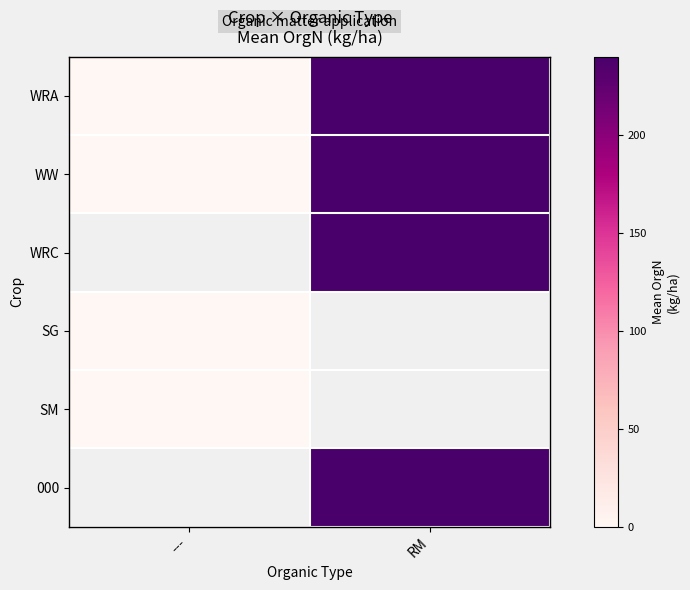

The 000 series shows 240.0 at RM. True or false?

True